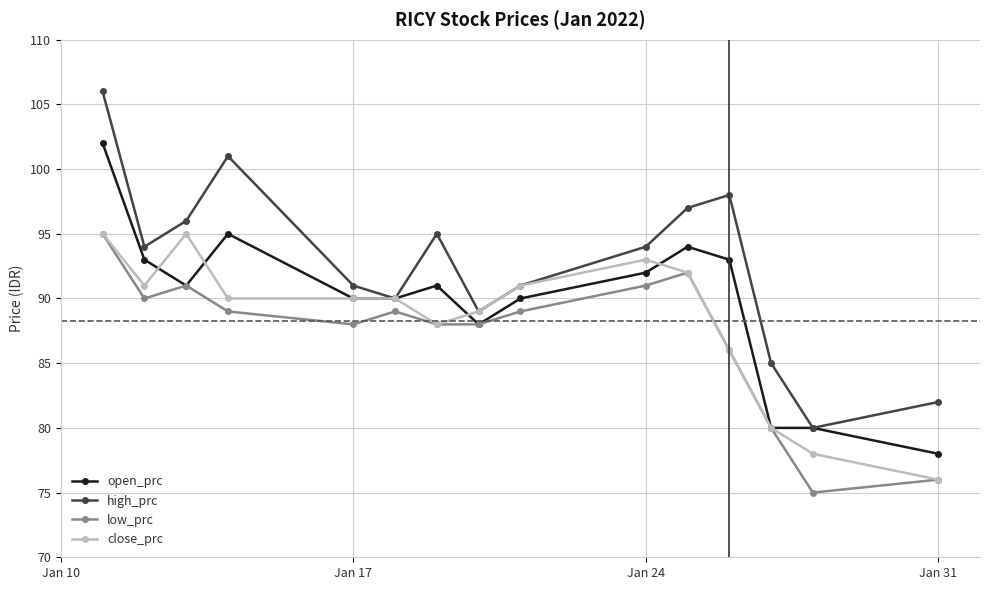

True or false: open_prc has more than 2 interior local peaks.

True